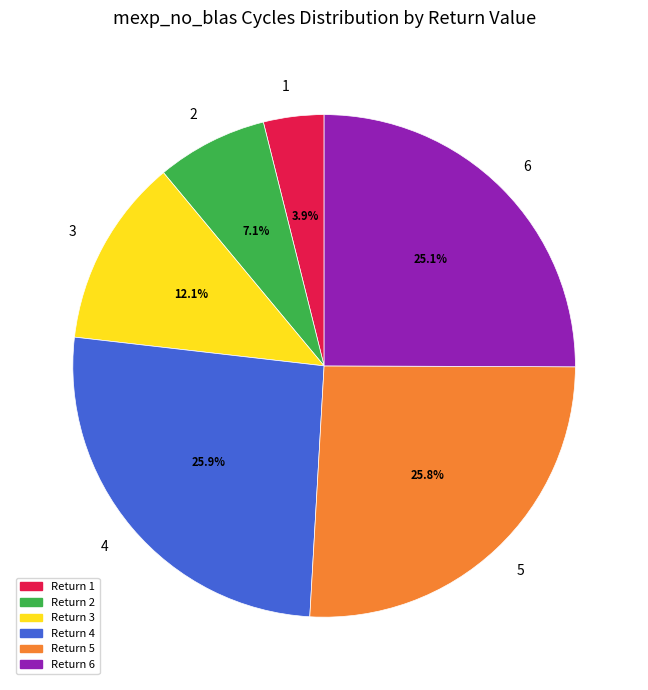

How many segments does this pie chart have?

6